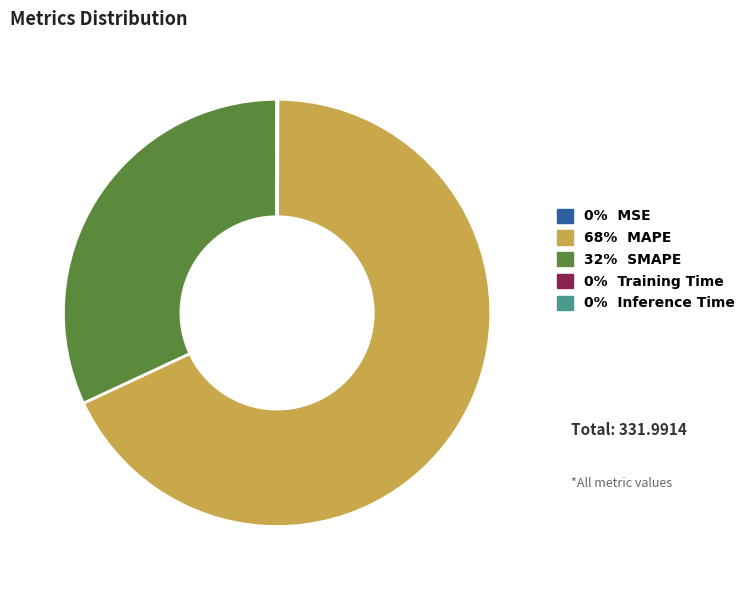

Is there a majority slice in this chart?

Yes